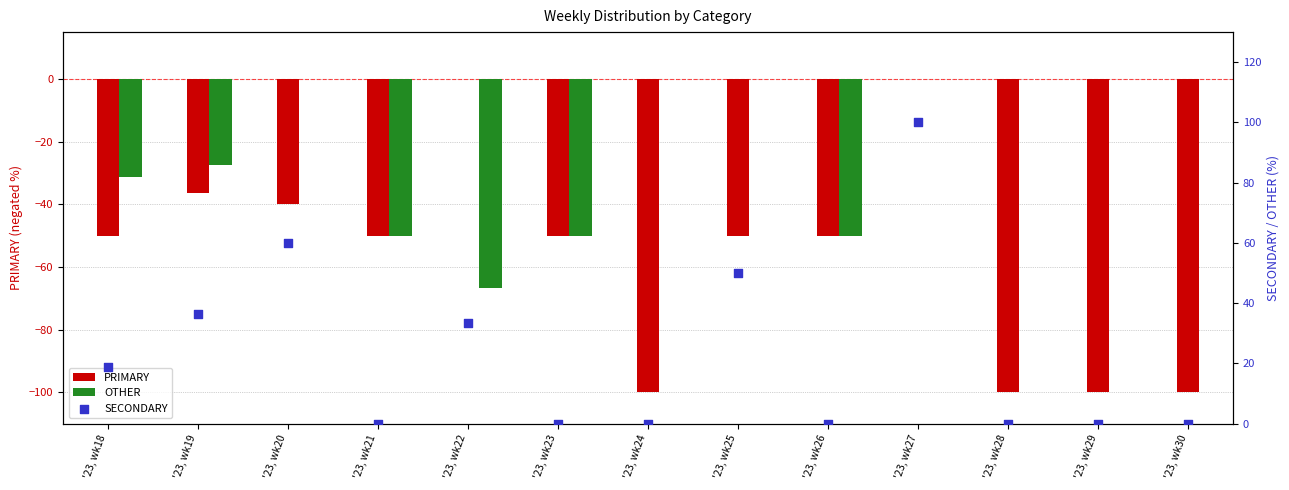

What are all the series names shown in the legend?

PRIMARY, OTHER, SECONDARY